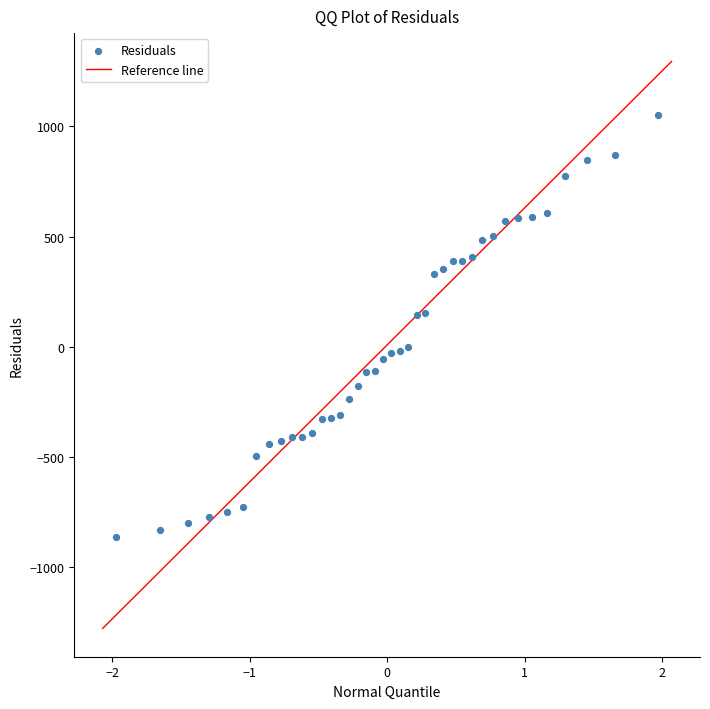

What is the range of X values (max minus min)?

3.9